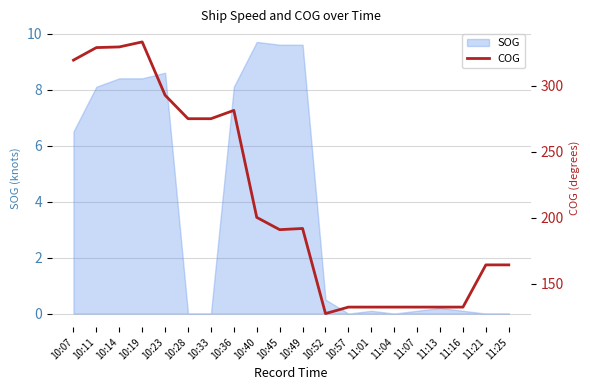

The value at 11:25 is 293.3. True or false?

False